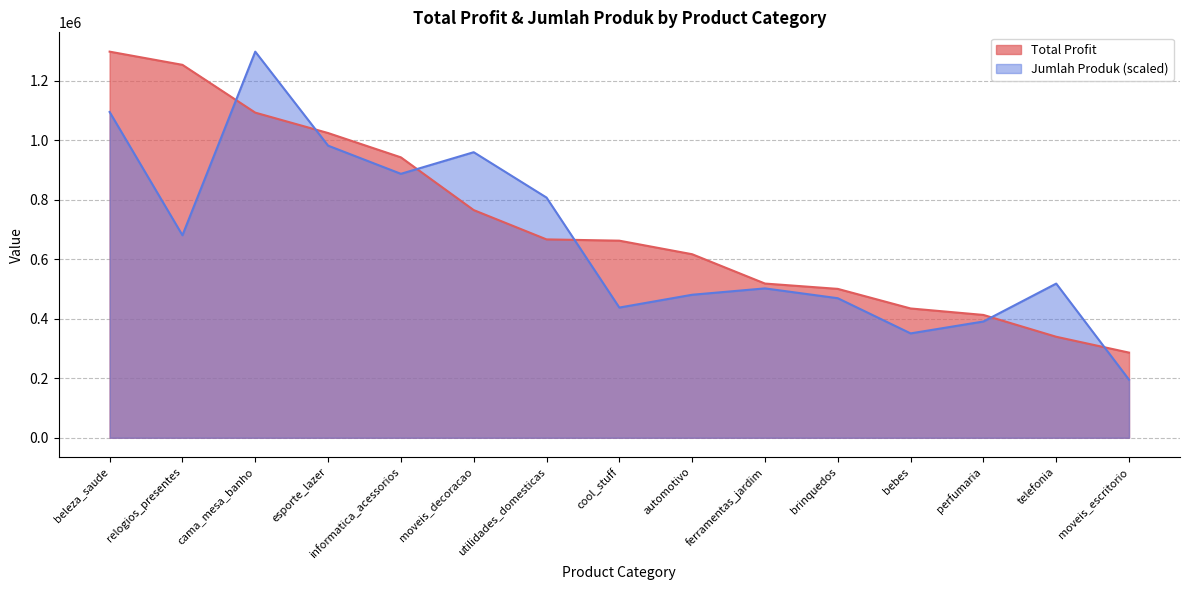

Rank the series by their maximum value, from lowest to highest.

Total Profit, Jumlah Produk